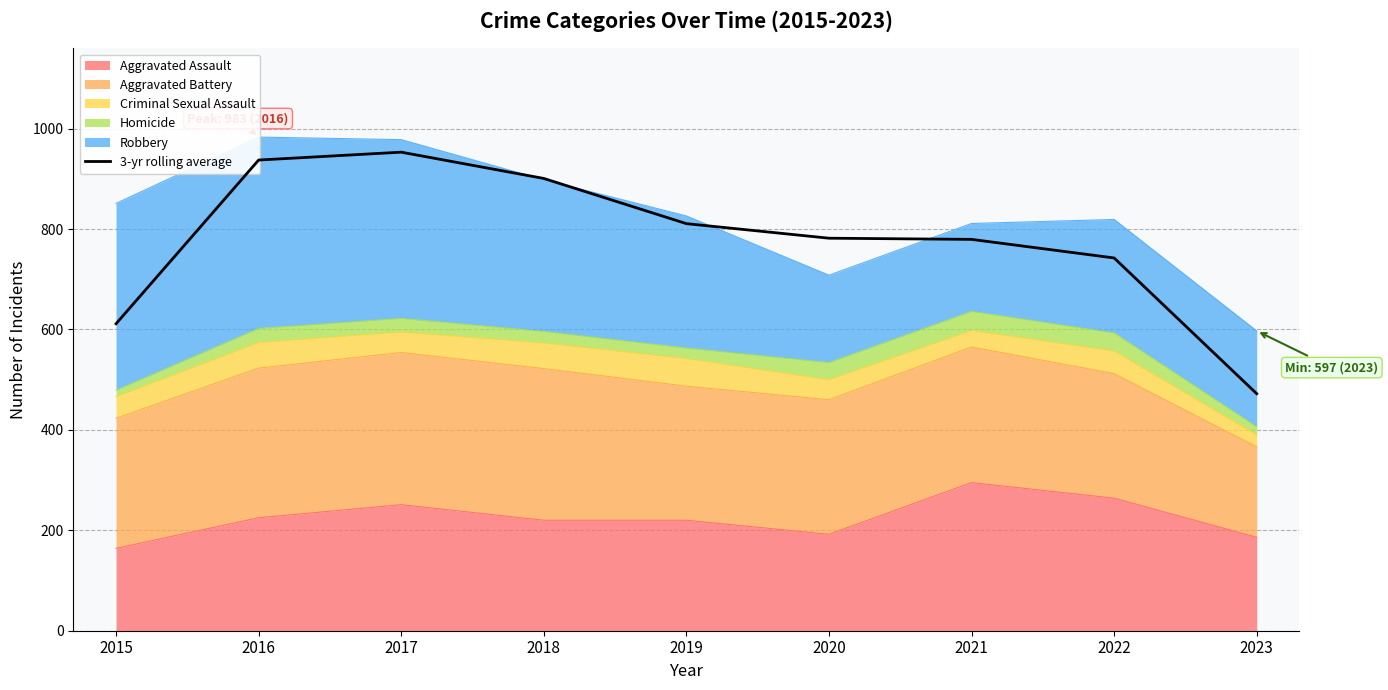

True or false: there are more than 0 points higher than both neighbors.

True